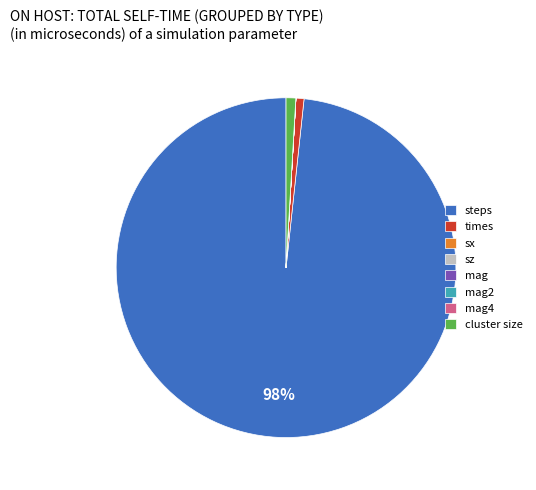

What percentage is the times slice, to the nearest percent?

1%